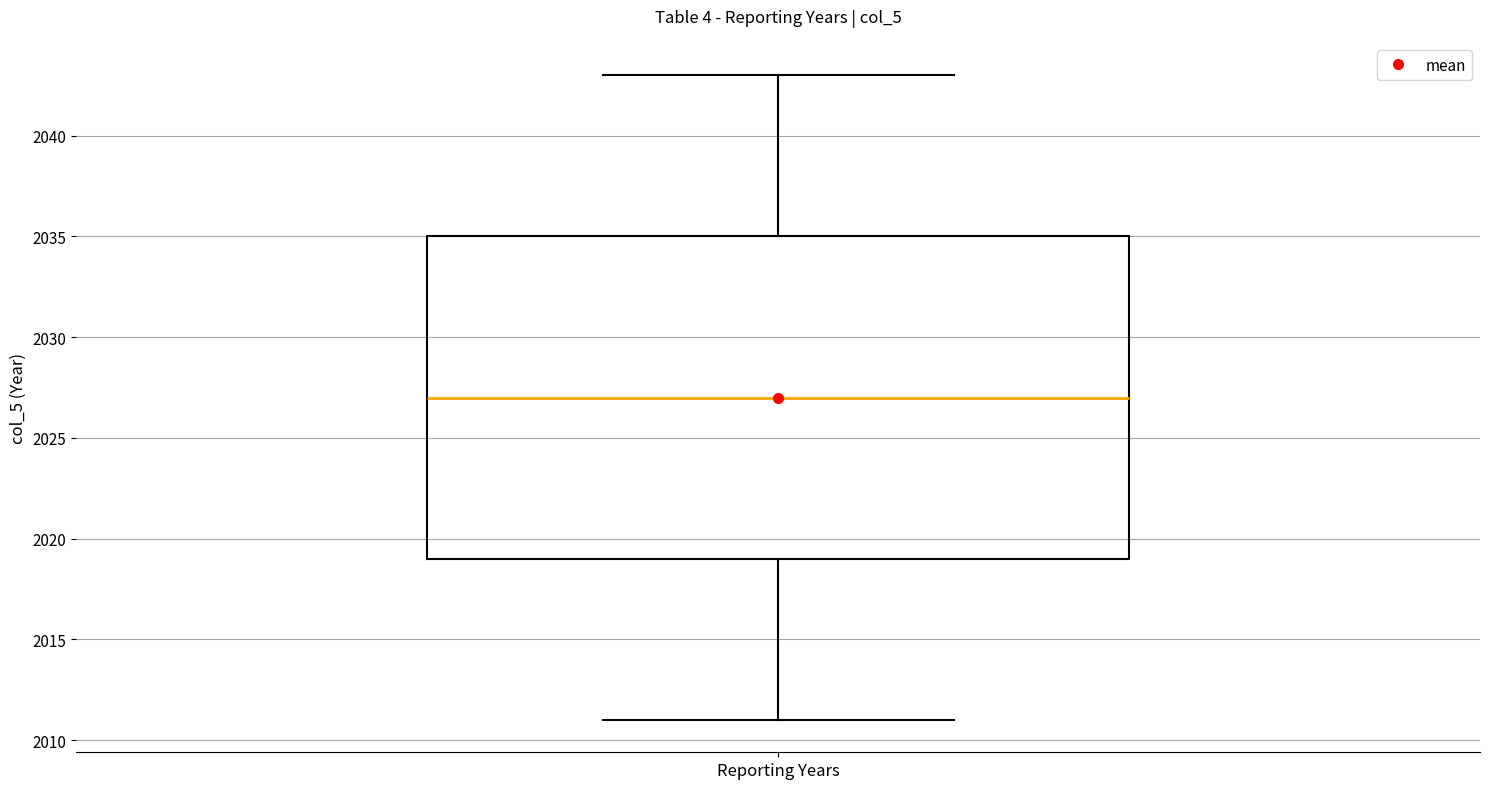

Read this box plot against the y-axis: the position of the median line, the range covered by the box, and the ends of both whiskers. The values are not printed on the chart, so give them approximately, as read against the axis.

median 2027, box 2019 to 2035, whiskers 2011 to 2043